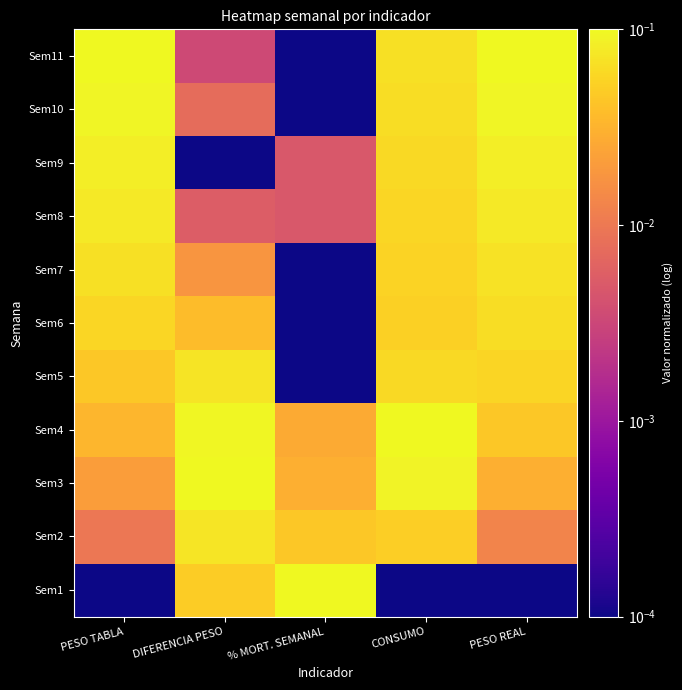

Which label corresponds to the smallest value in the chart?

PESO TABLA